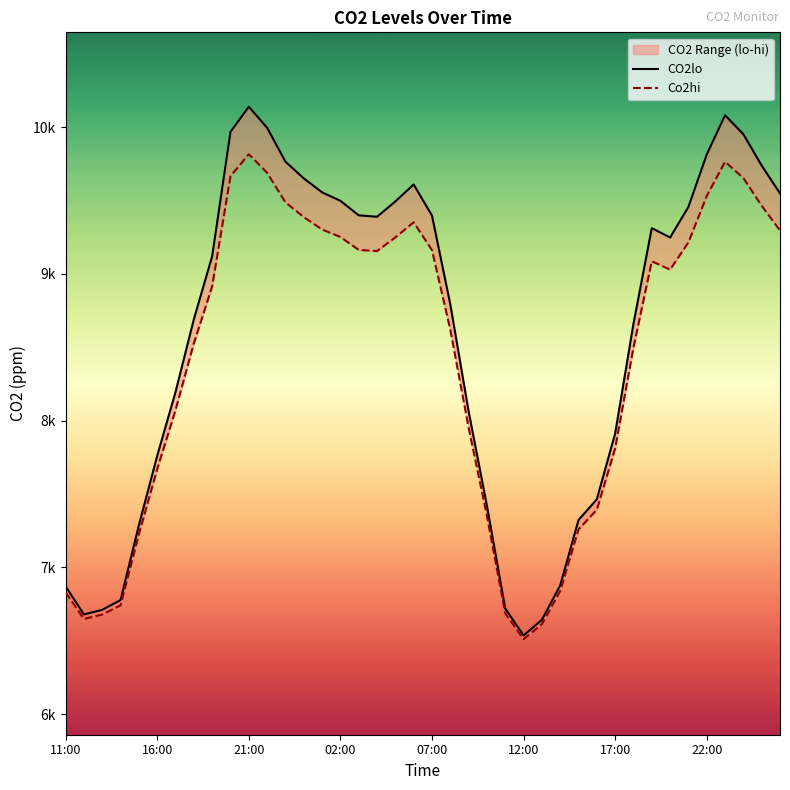

Where does the CO2lo series first go above 9247?

20:00